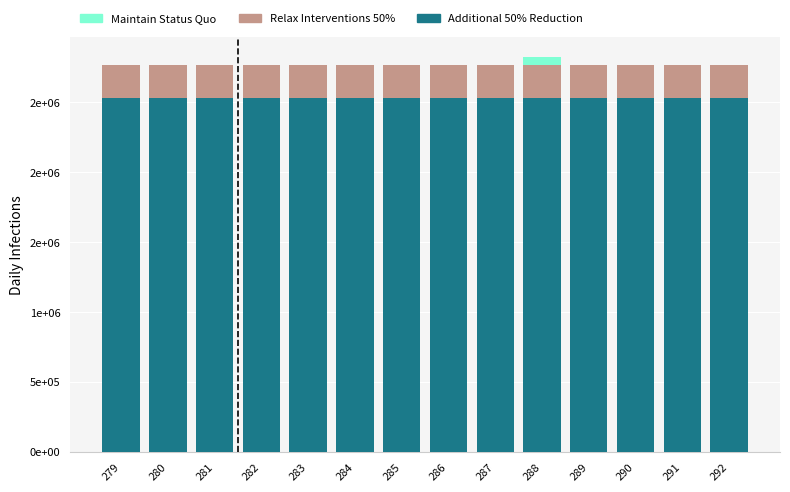

True or false: Maintain Status Quo has a value of 10.0 at 284.

True